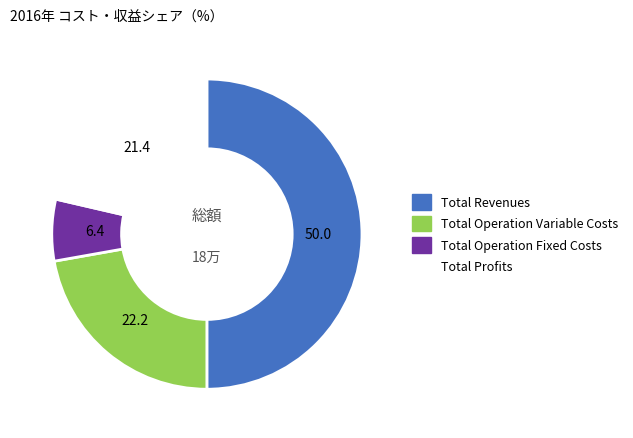

True or false: Total Revenues accounts for 50% of the total.

True